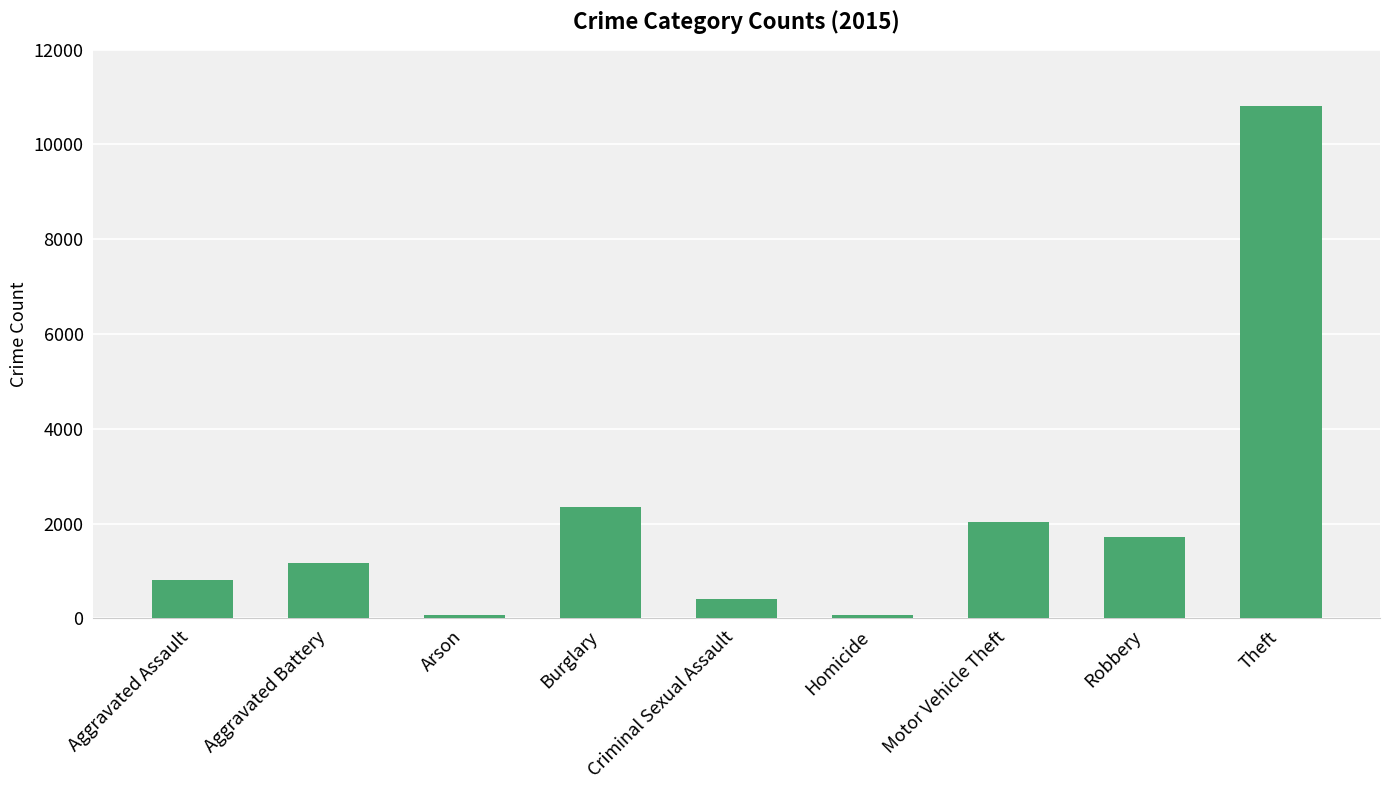

What is the label of the 1st bar from the left?

Aggravated Assault